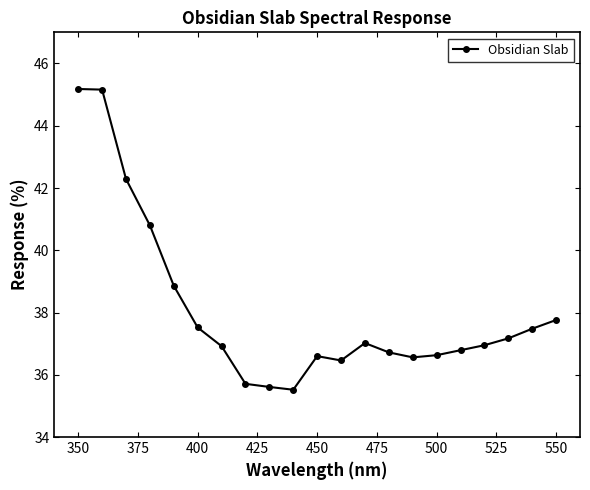

How many data points does each series have?

21